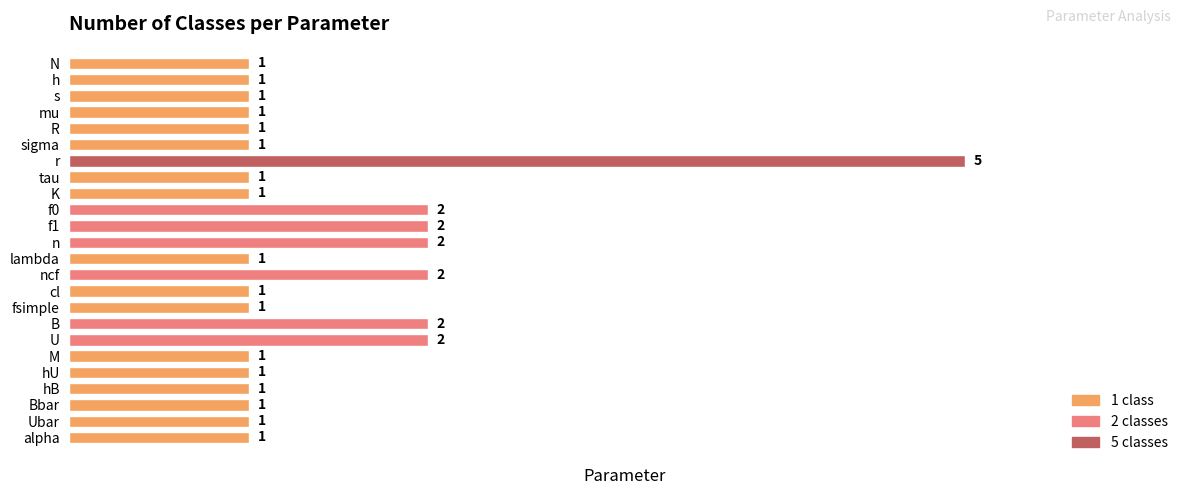

How many data points does each series have?

24